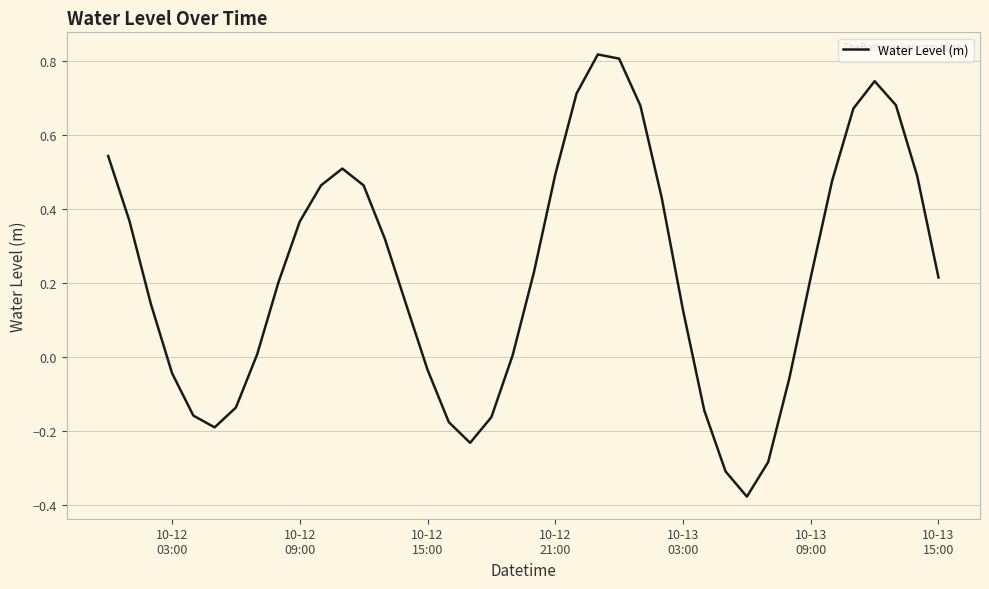

What is the difference between the maximum and minimum values?

1.2